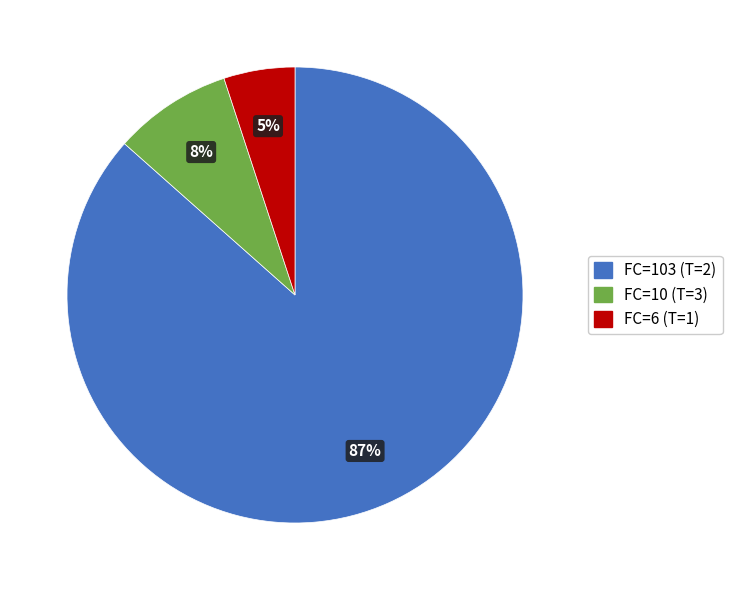

To the nearest percent, what is the difference between the largest and smallest slice percentages?

82%